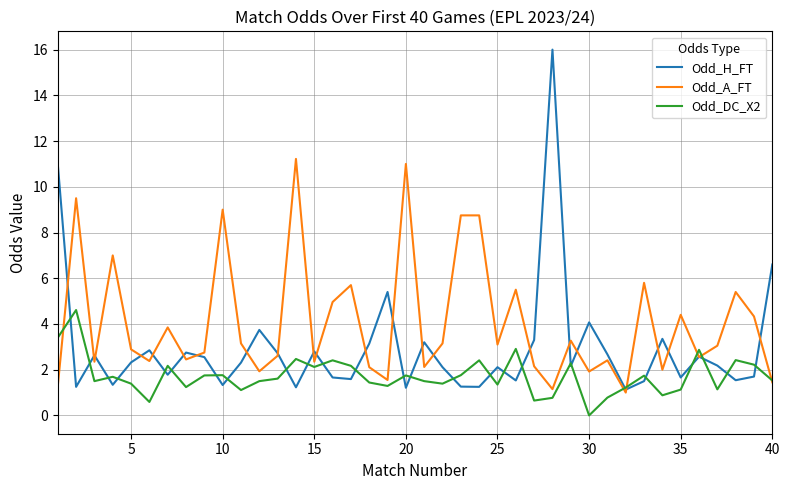

List the series in order of their peak value, lowest first.

Odd_DC_X2, Odd_A_FT, Odd_H_FT